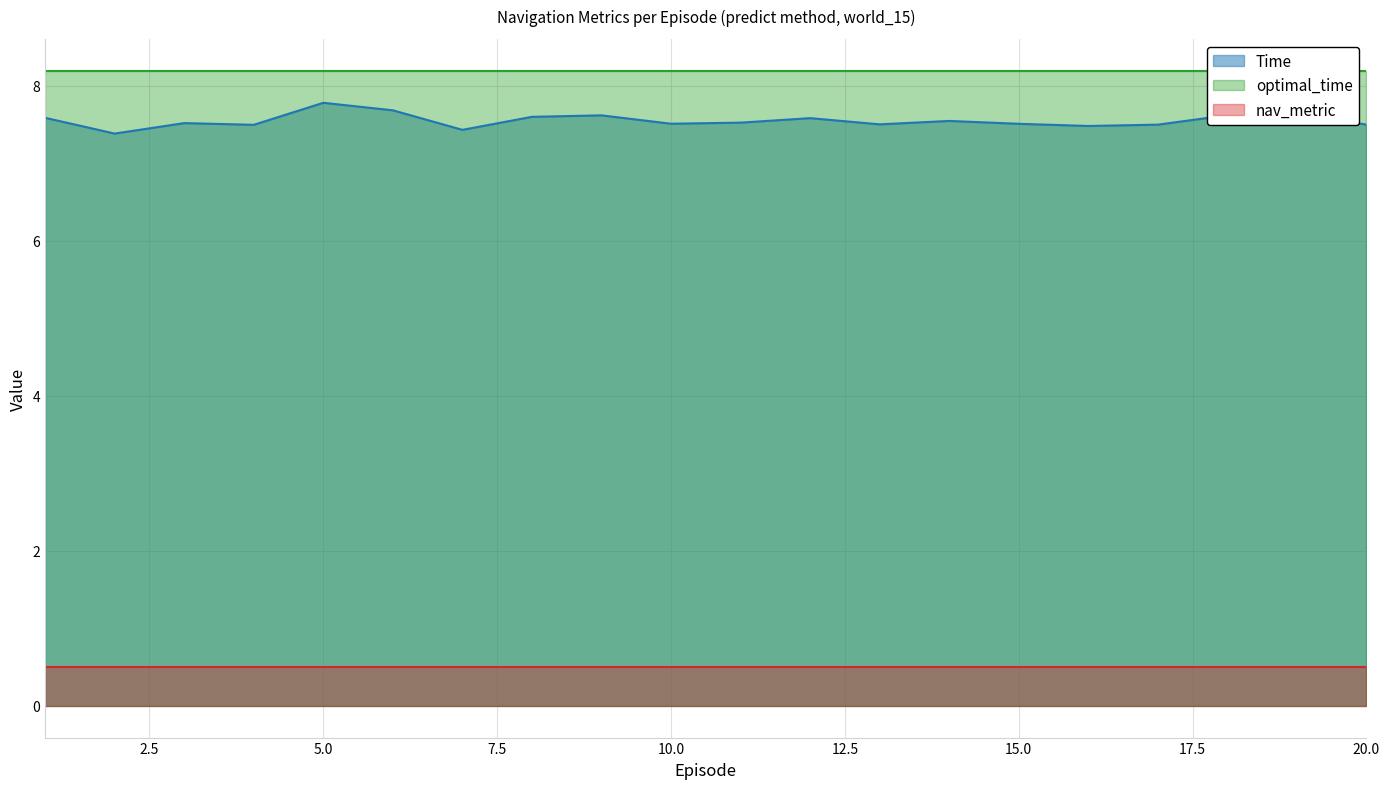

Count the number of data series in this chart.

3